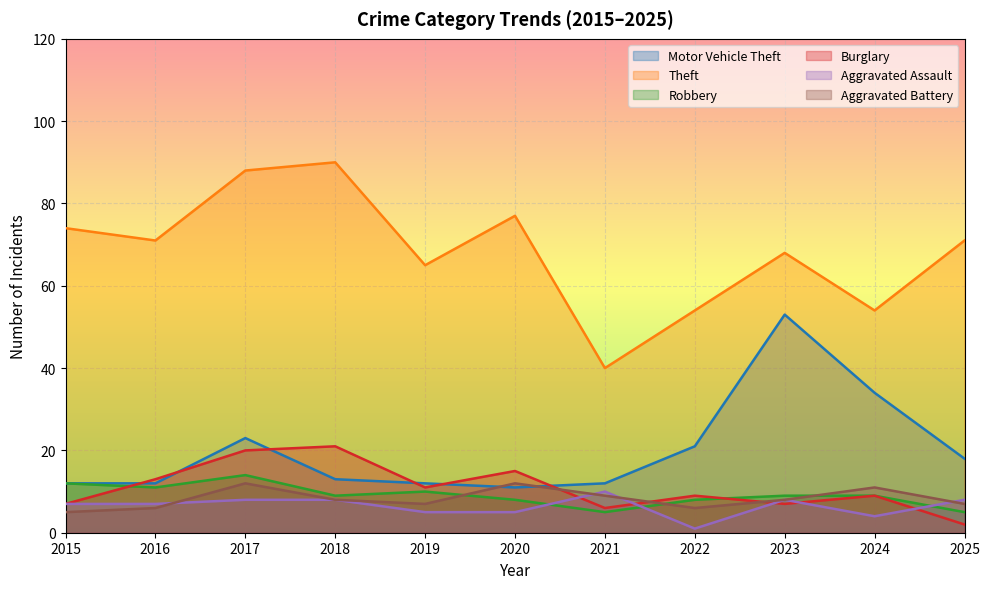

What is the minimum value for Aggravated Assault?

1